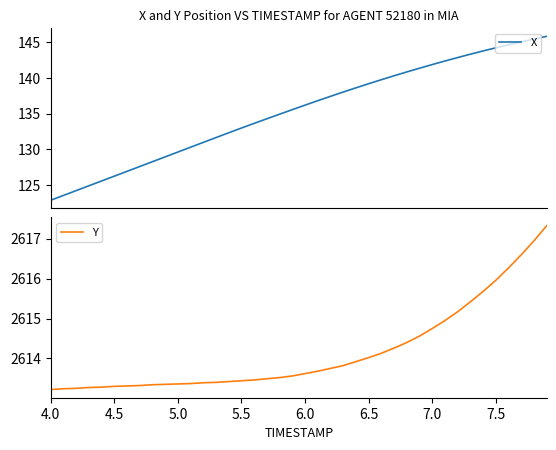

Reading left to right, what are all the values shown in this chart?

X: 122.9	123.5	124.2	124.9	125.6	126.2	126.9	127.6	128.3	128.9	129.6	130.3	131.0	131.7	132.3	133.0	133.6	134.3	134.9	135.6	136.2	136.8	137.4	138.0	138.6	139.2	139.8	140.3	140.9	141.4	141.9	142.4	142.9	143.4	143.8	144.3	144.7	145.1	145.5	145.9
Y: 2613.2	2613.2	2613.2	2613.3	2613.3	2613.3	2613.3	2613.3	2613.3	2613.3	2613.4	2613.4	2613.4	2613.4	2613.4	2613.4	2613.5	2613.5	2613.5	2613.6	2613.6	2613.7	2613.8	2613.8	2613.9	2614.0	2614.1	2614.3	2614.4	2614.6	2614.8	2614.9	2615.2	2615.4	2615.7	2616.0	2616.3	2616.6	2616.9	2617.3